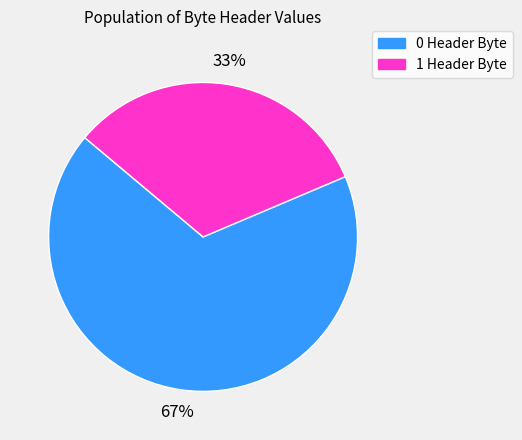

Is there a majority slice in this chart?

Yes